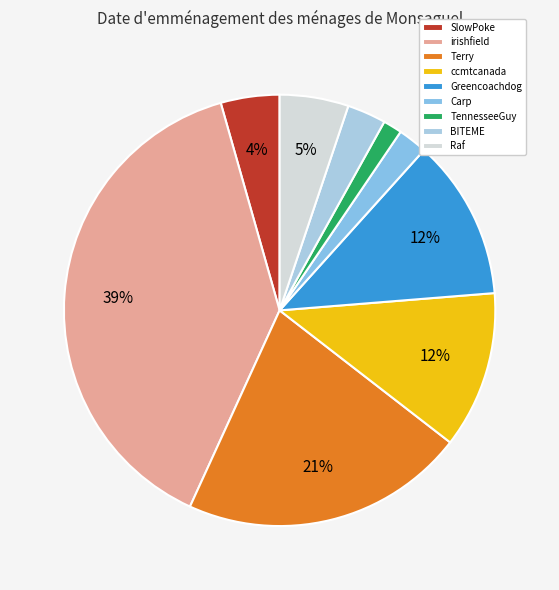

Is it true that Raf is 5% of the pie?

True